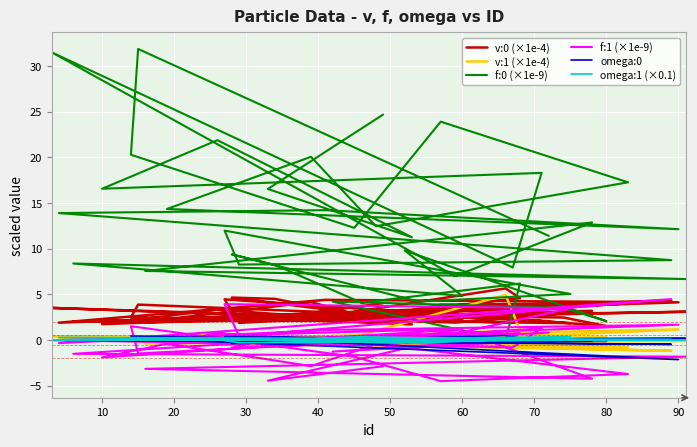

Reading left to right, what are all the values shown in this chart?

v:0 (×1e-4): 2.1	3.9	2.5	2.0	3.9	4.0	2.1	4.2	2.3	4.1	4.4	1.9	4.4	1.9	4.4	1.8	2.1	4.6	4.5	2.6	4.6	5.7	2.7	2.5	1.5	3.2	2.3	2.0	3.1	1.9	3.2	1.9	3.5	1.9	3.5	1.7	3.3	1.7	2.3	4.0
v:1 (×1e-4): 0.1	-0.2	0.3	-0.3	-0.7	-0.8	-0.0	-0.3	0.1	1.2	-0.6	0.1	-1.2	-0.1	-0.5	-0.3	0.1	-0.1	0.3	0.3	1.1	4.9	-0.3	-0.1	0.3	0.2	0.5	0.0	-0.1	-0.3	-0.2	-0.0	0.4	0.1	0.7	-0.1	0.6	-0.0	-0.4	-0.2
f:0 (×1e-9): 11.4	31.9	20.3	12.3	23.9	17.3	12.5	20.1	14.3	12.1	14.2	13.9	8.7	8.3	12.0	5.0	4.2	9.4	8.2	4.1	6.2	0.0	4.2	3.5	2.1	9.8	4.8	8.4	6.7	7.6	12.9	7.0	31.5	7.9	18.3	16.6	21.9	11.2	16.5	24.7
f:1 (×1e-9): 0.8	-1.5	1.5	-1.8	-4.5	-3.7	-0.5	-2.9	-0.4	1.7	1.1	-0.3	4.5	0.4	3.9	3.5	-0.2	-0.8	0.2	0.3	0.7	0.0	-1.3	0.1	-0.1	0.2	1.2	-1.5	-1.8	-3.2	-4.2	1.2	-0.0	-0.8	1.3	-1.9	0.8	-0.7	-4.5	-2.9
omega:0: 0.0	0.1	0.4	-0.0	-0.1	0.0	-0.0	0.0	0.0	-2.1	-0.2	-0.0	-0.5	-0.0	0.4	-0.0	-0.0	-0.4	0.3	0.0	0.2	0.5	-0.0	0.1	-0.0	-0.3	-0.0	0.0	0.2	0.0	-0.1	-0.0	-0.0	0.0	0.0	0.0	0.0	-0.0	-0.1	-0.1
omega:1 (×0.1): 0.0	0.0	-0.0	-0.0	-0.0	0.0	0.0	-0.0	0.0	0.0	-0.1	0.3	0.1	-0.3	-0.1	0.4	-0.3	0.1	-0.0	0.4	0.0	0.0	-0.0	0.0	-0.0	-0.0	-0.0	0.0	-0.0	-0.0	-0.0	0.0	0.0	-0.0	-0.0	0.0	0.0	-0.0	-0.0	-0.0